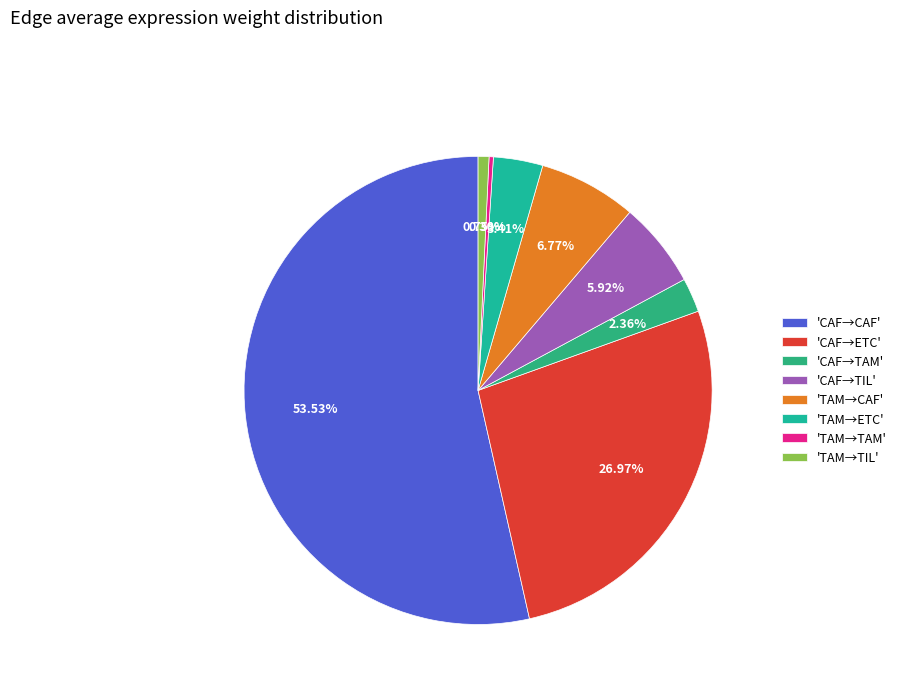

How many slices are in this pie chart?

8